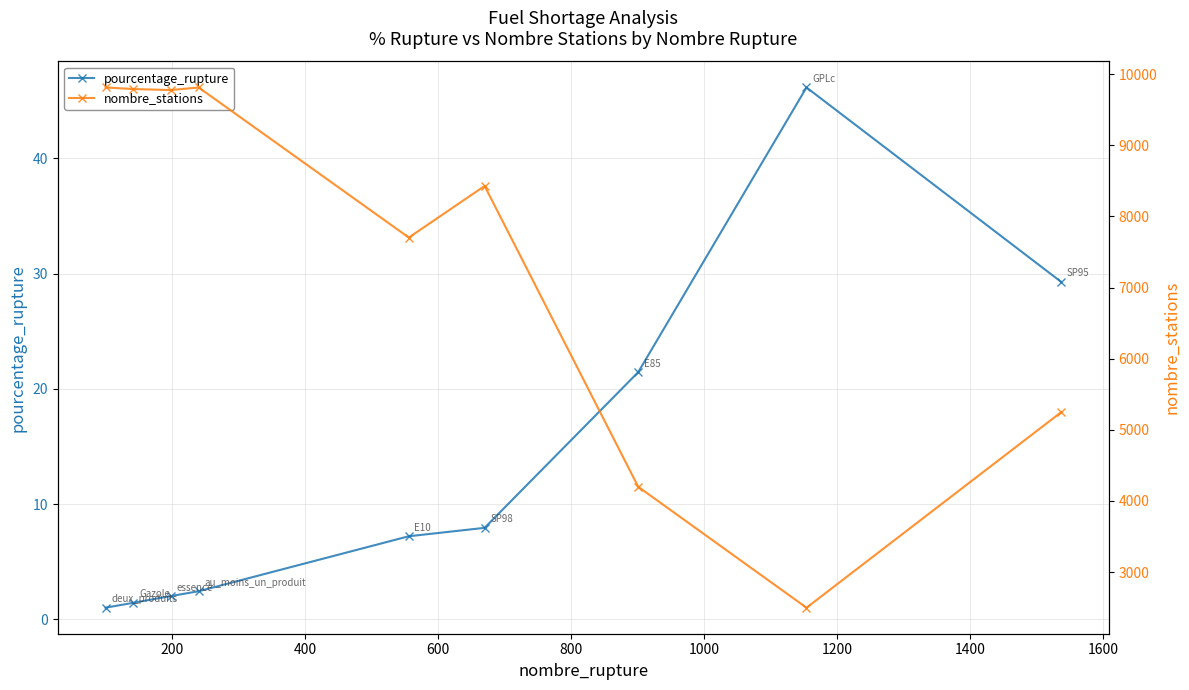

What is the value of the pourcentage_rupture point at the 7th from the left?

21.5